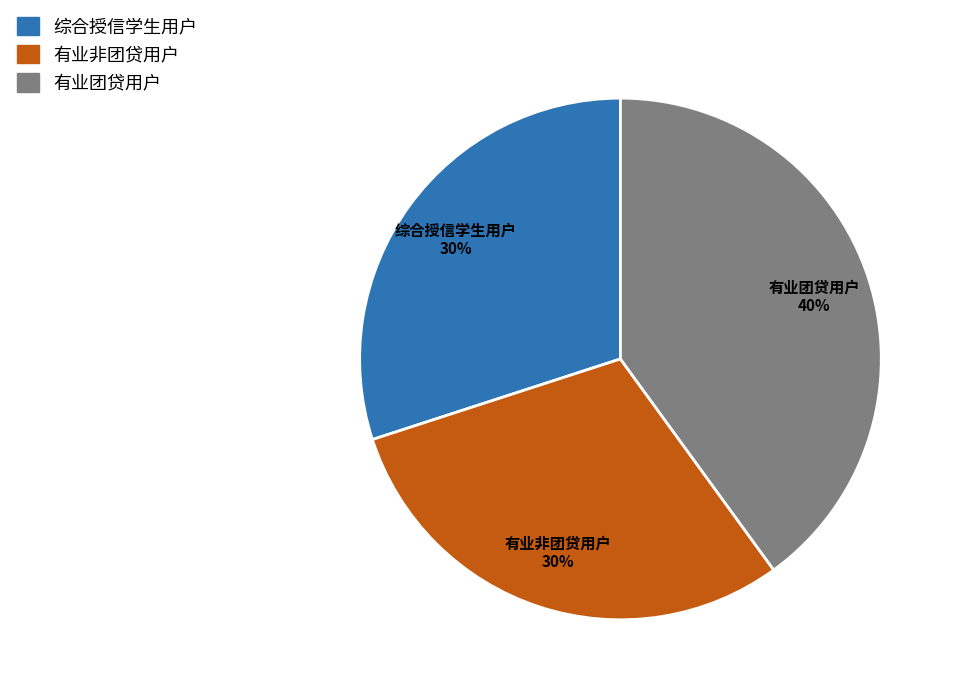

To the nearest percent, what percentage of the pie is 综合授信学生用户?

30%